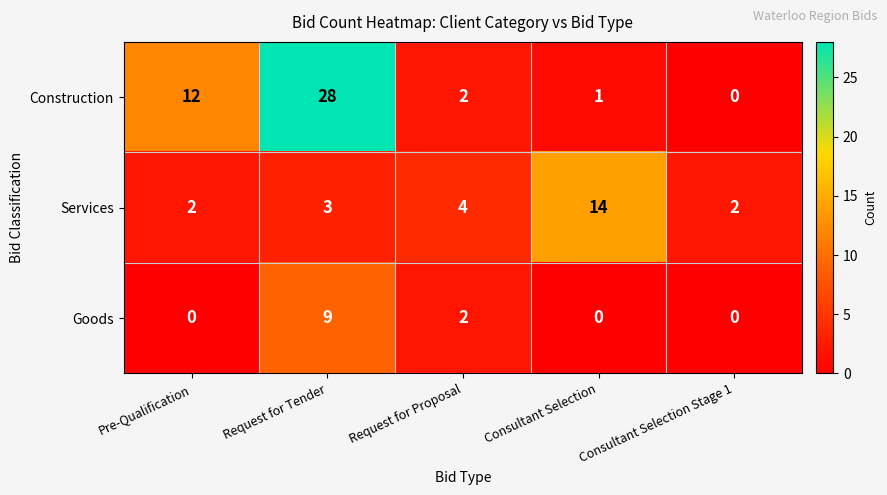

At how many categories does at least one series exceed 26?

1